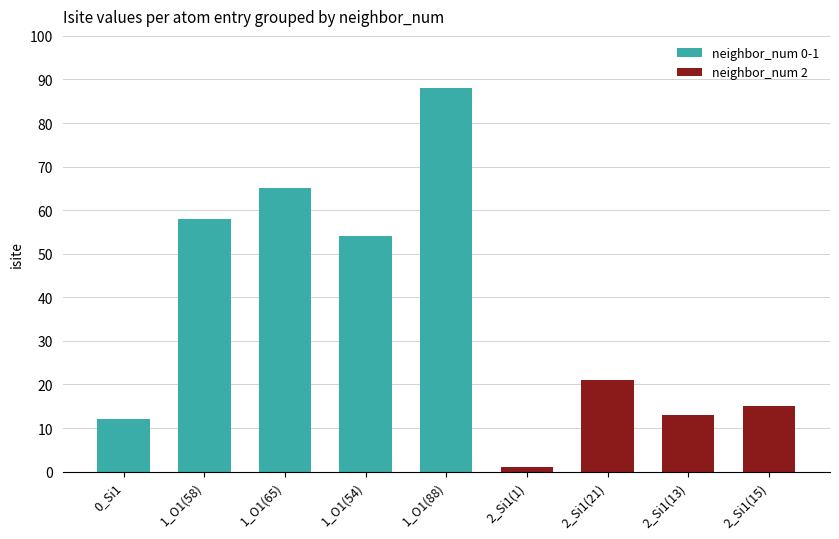

Rank the categories by value from highest to lowest.

1_O1(88), 1_O1(65), 1_O1(58), 1_O1(54), 2_Si1(21), 2_Si1(15), 2_Si1(13), 0_Si1, 2_Si1(1)